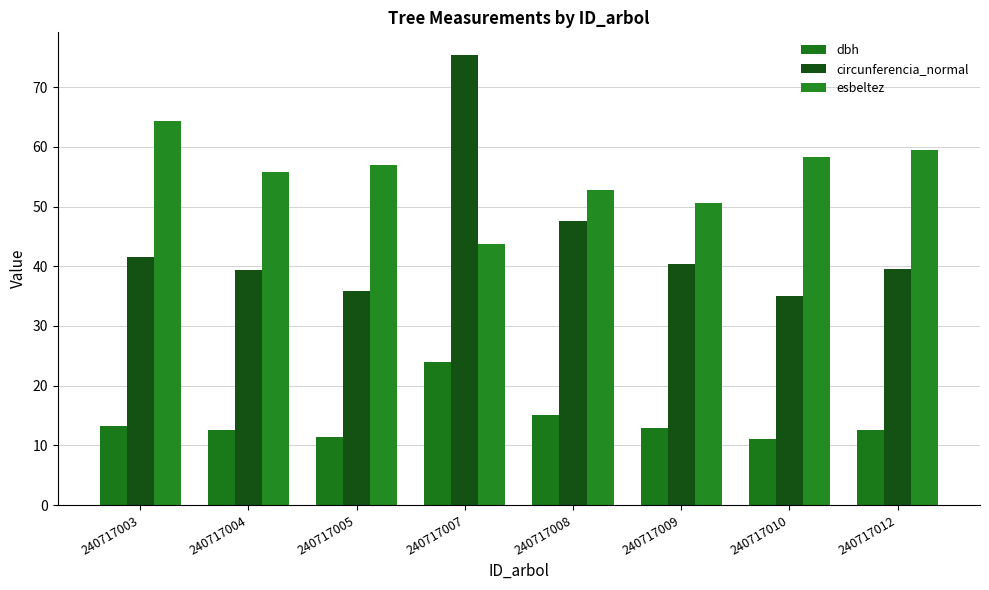

How many bars are there in total?

24